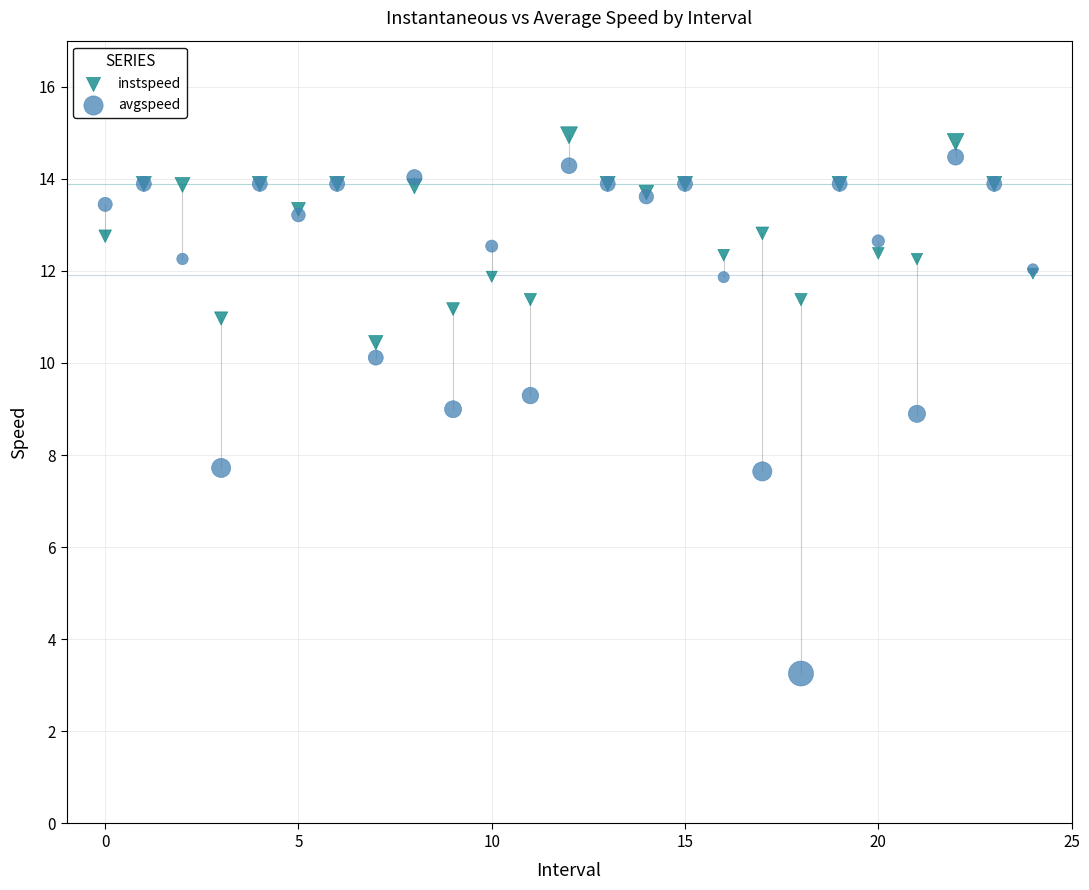

What are all the series names shown in the legend?

instspeed, avgspeed